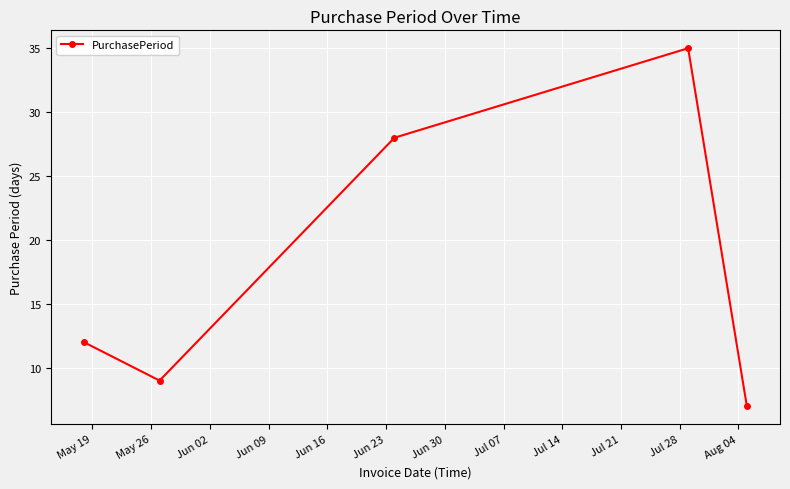

How many series are shown in this chart?

1